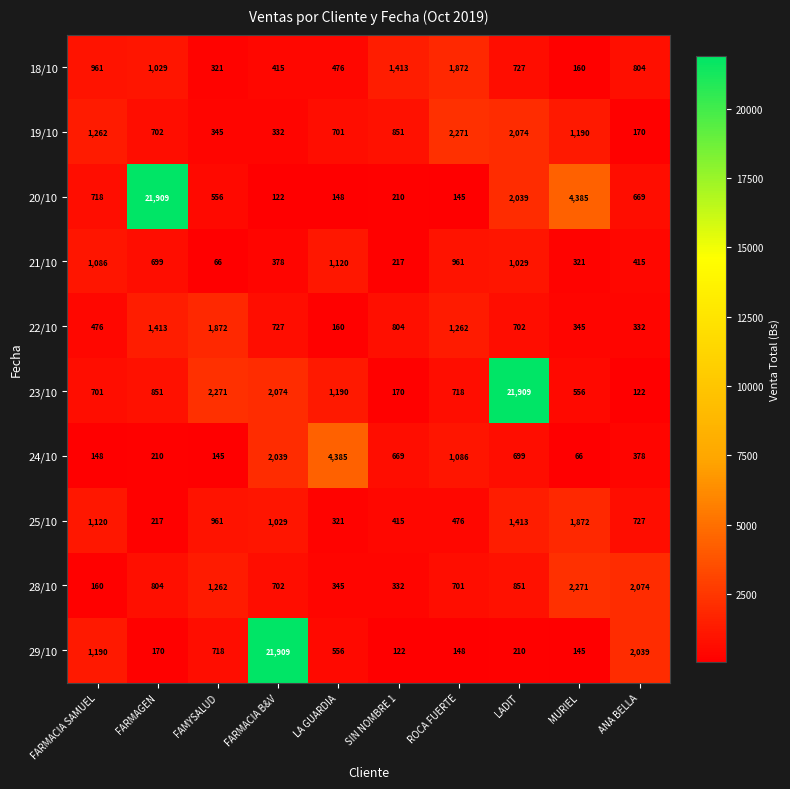

What is the spread (max minus min) of values at LADIT?

21699